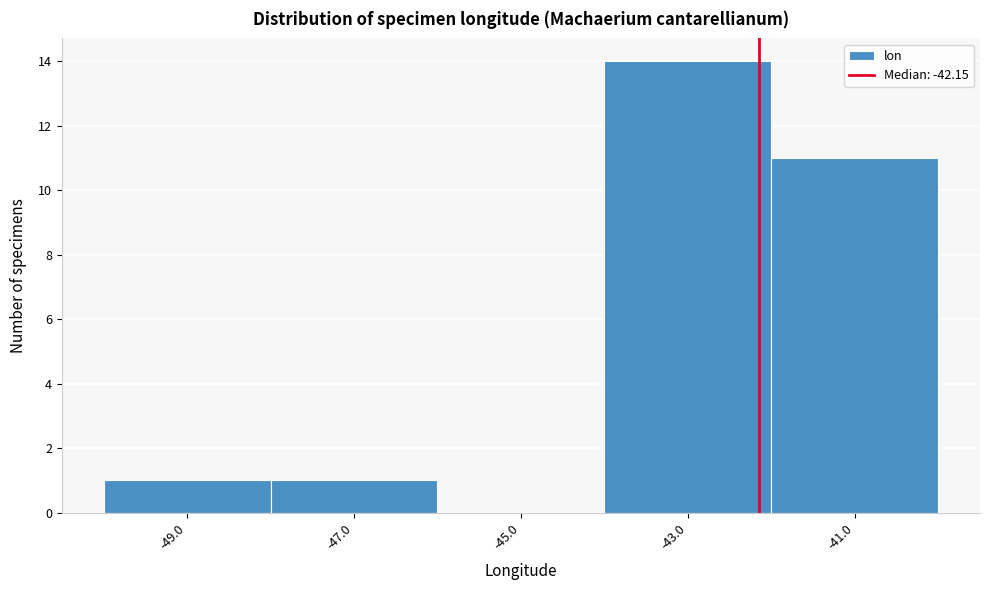

Reading left to right, list every bar in this chart as the range it spans on the x-axis followed by its height. The values are not printed on the chart, so give them approximately, as read against the axis.

-50 to -48: 1
-48 to -46: 1
-46 to -44: 0
-44 to -42: 14
-42 to -40: 11